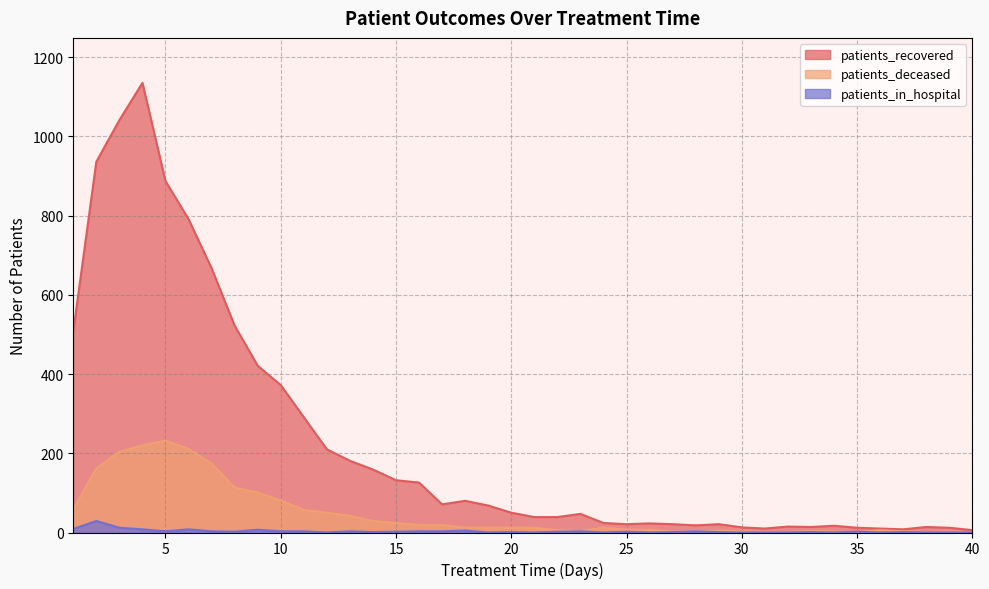

What is the sum of all patients_deceased values?

1916